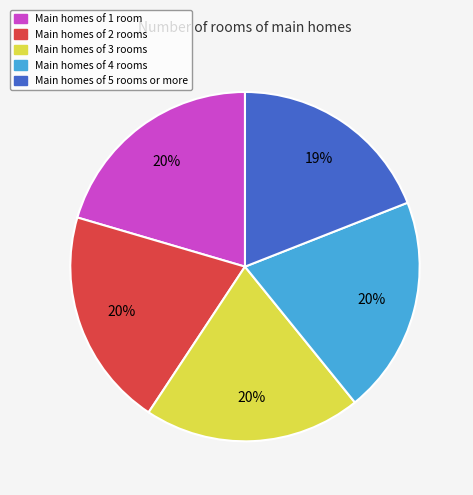

How many segments does this pie chart have?

5